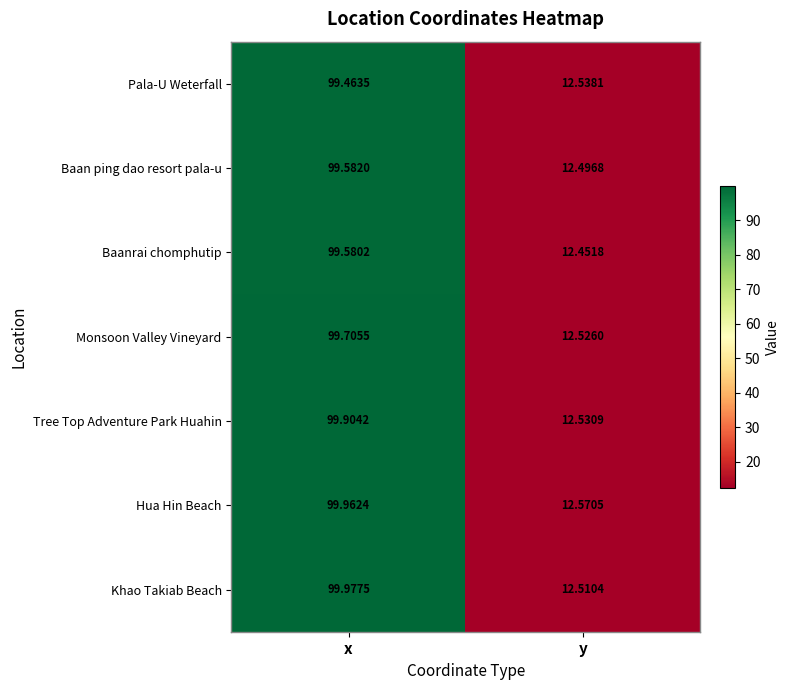

At which category does the chart reach its minimum across all series?

y